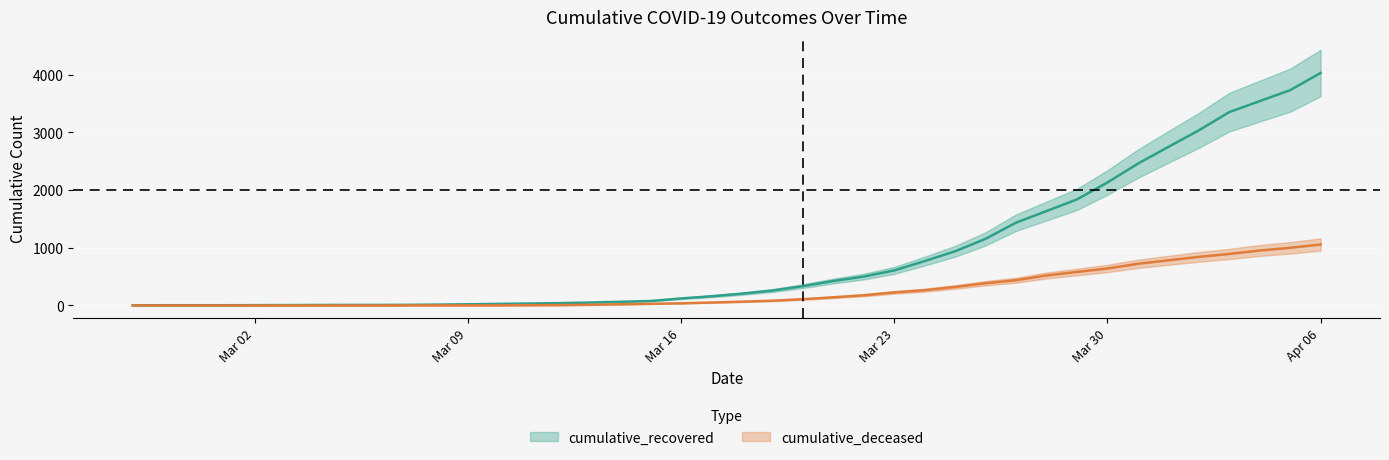

What position from the right is 2020-02-29?

38